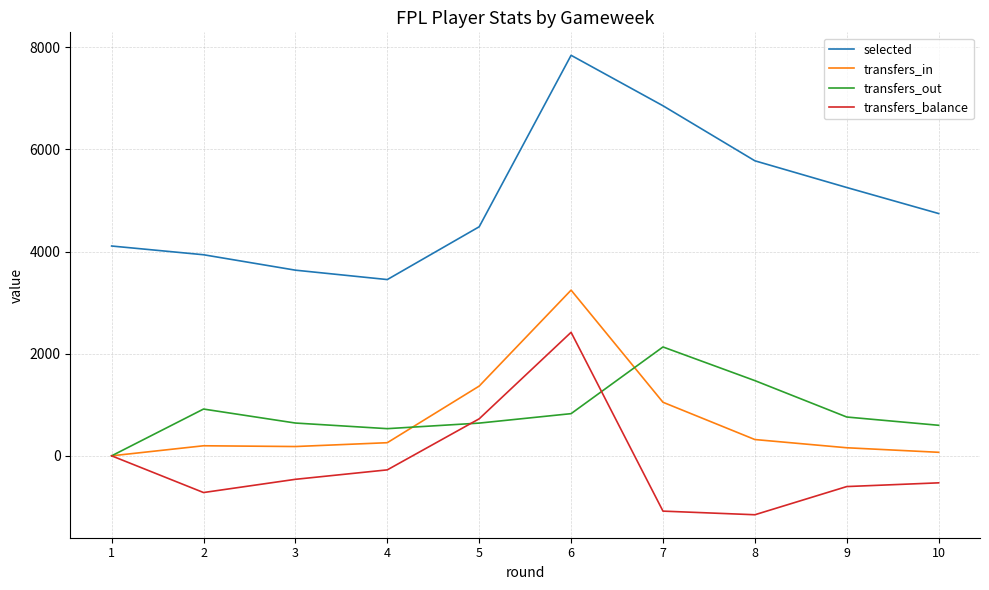

Rank the series at 8 from lowest to highest value.

transfers_balance, transfers_in, transfers_out, selected